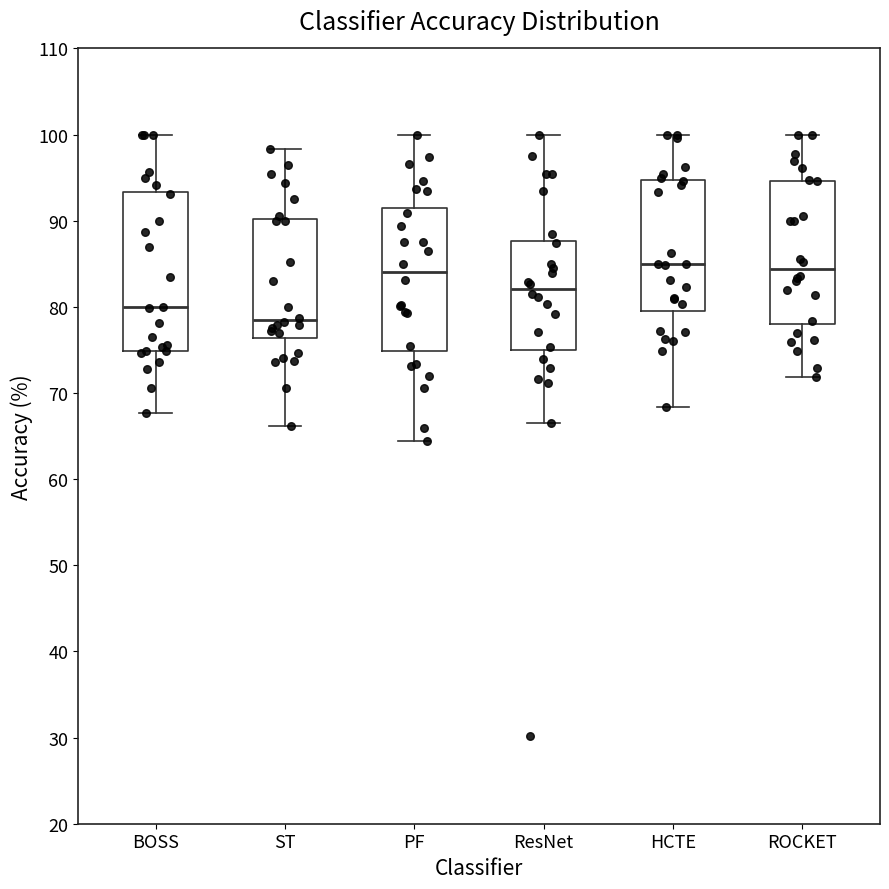

Reading left to right, transcribe this box plot: for each box, give where its median line is, the range the box spans, and where its two whiskers end, as read against the y-axis. The values are not printed on the chart, so give them approximately, as read against the axis.

BOSS: median 80, box 75 to 93, whiskers 68 to 100
ST: median 78, box 76 to 90, whiskers 66 to 98
PF: median 84, box 75 to 92, whiskers 64 to 100
ResNet: median 82, box 75 to 88, whiskers 66 to 100
HCTE: median 85, box 80 to 95, whiskers 68 to 100
ROCKET: median 84, box 78 to 95, whiskers 72 to 100